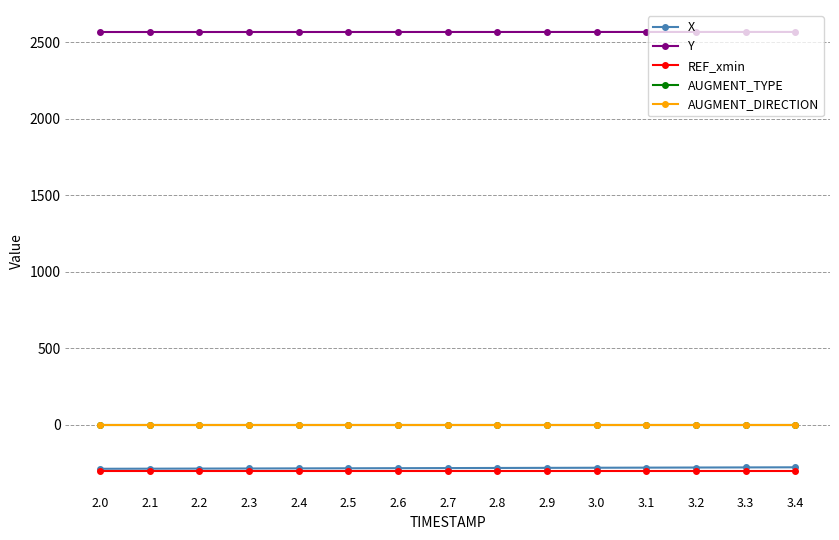

Is this an area chart (filled region under the line)?

No